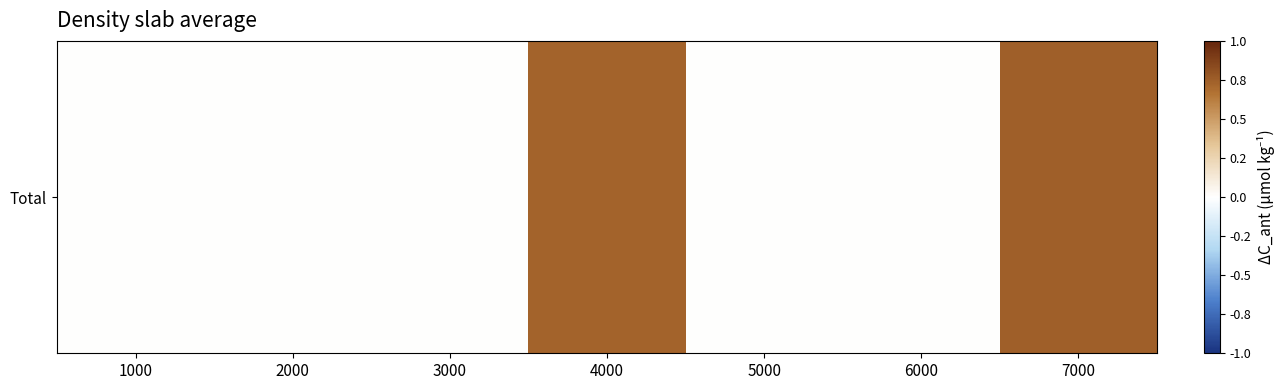

What is the difference between the second highest and minimum values?

0.7